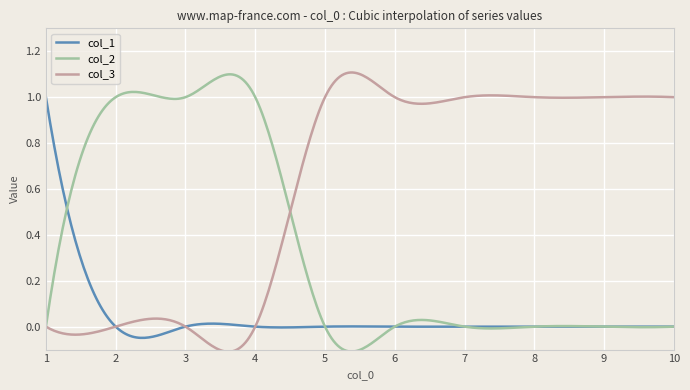

What is the difference between the maximum and minimum values in the col_2 series?

1.2